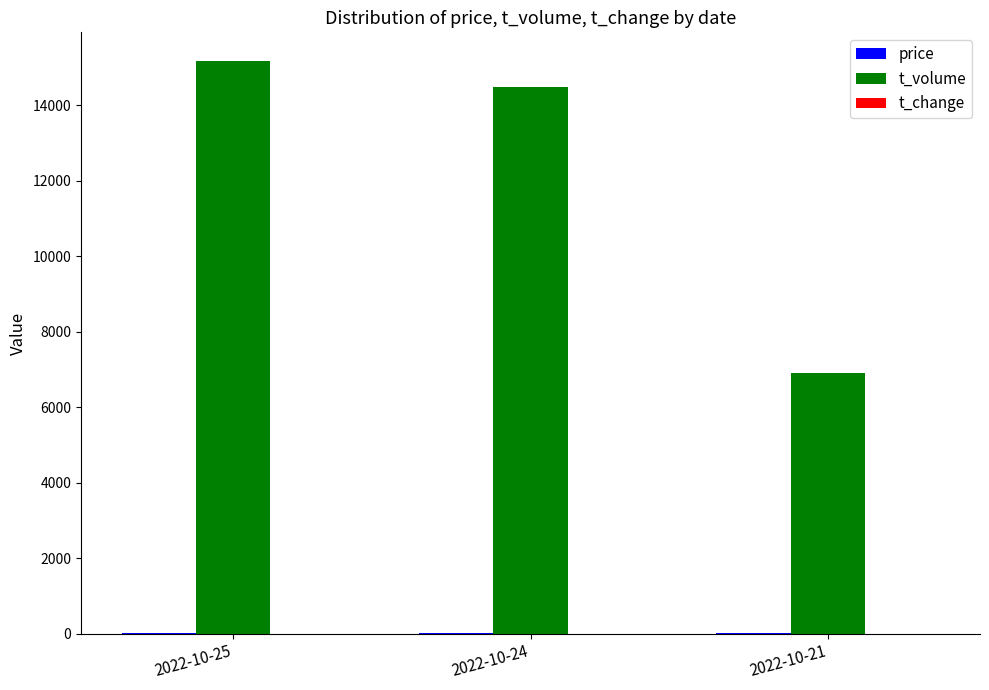

How many groups of bars are there?

3